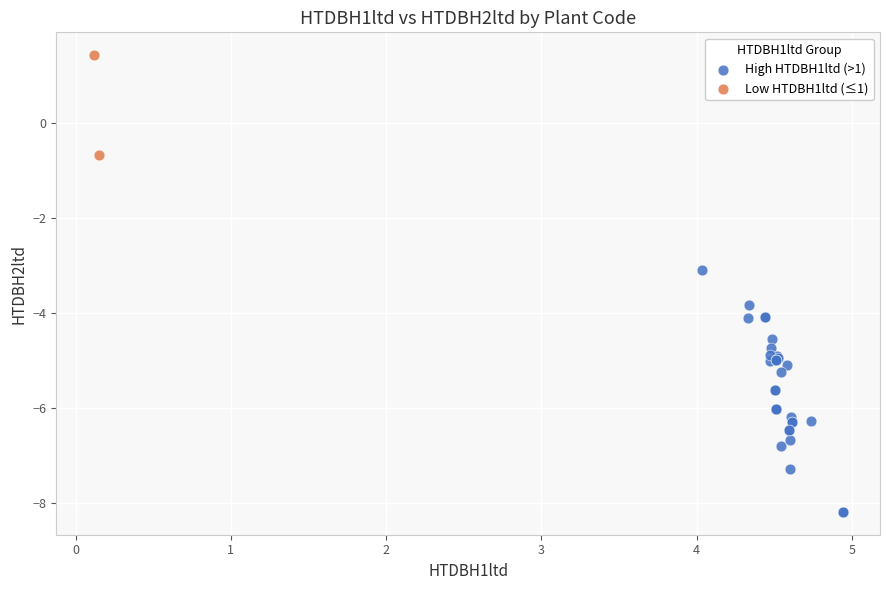

Which series has the widest spread of Y values?

High HTDBH1ltd (>1)